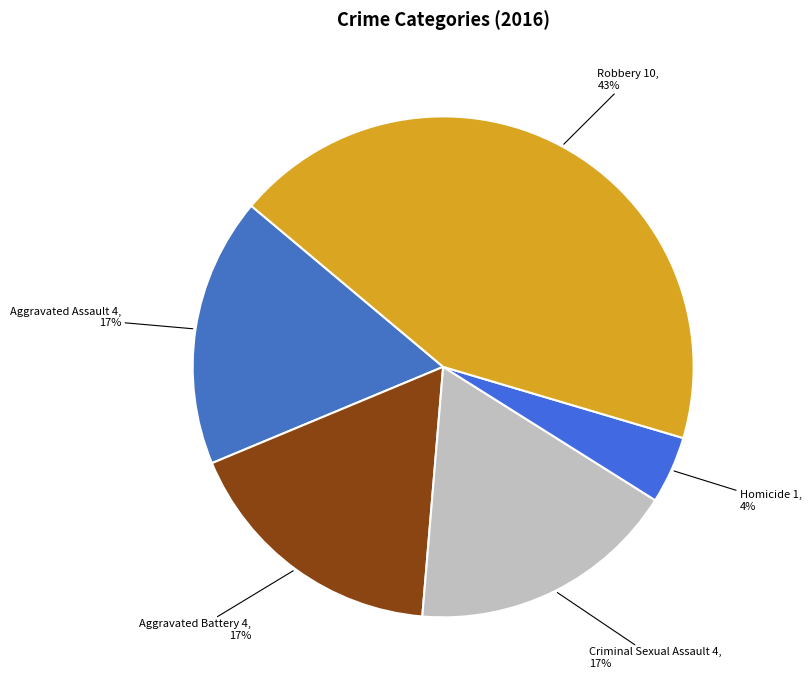

To the nearest percent, what is the combined percentage of Criminal Sexual Assault and Robbery?

61%